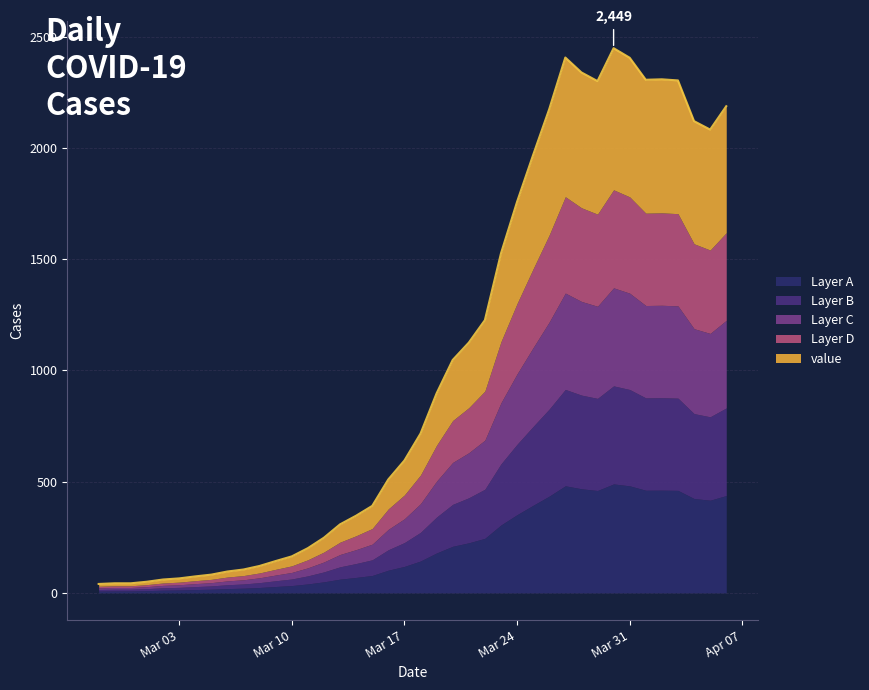

What is the change in value from 2020-02-28 to 2020-04-04?

+2078